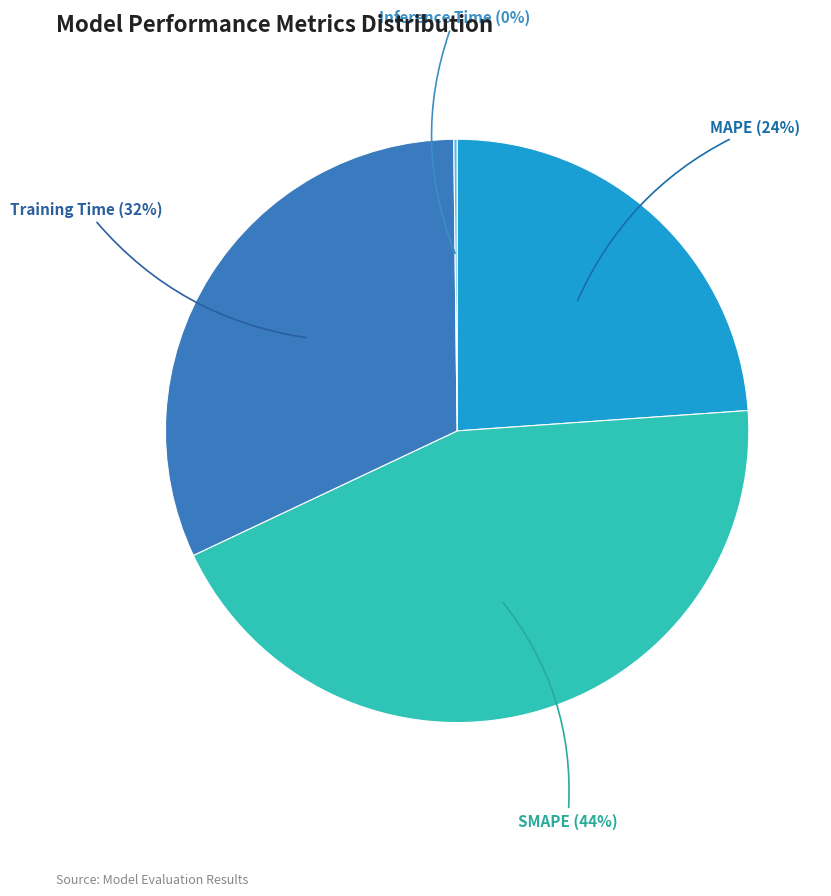

To the nearest percent, what is the difference between the largest and smallest slice percentages?

44%